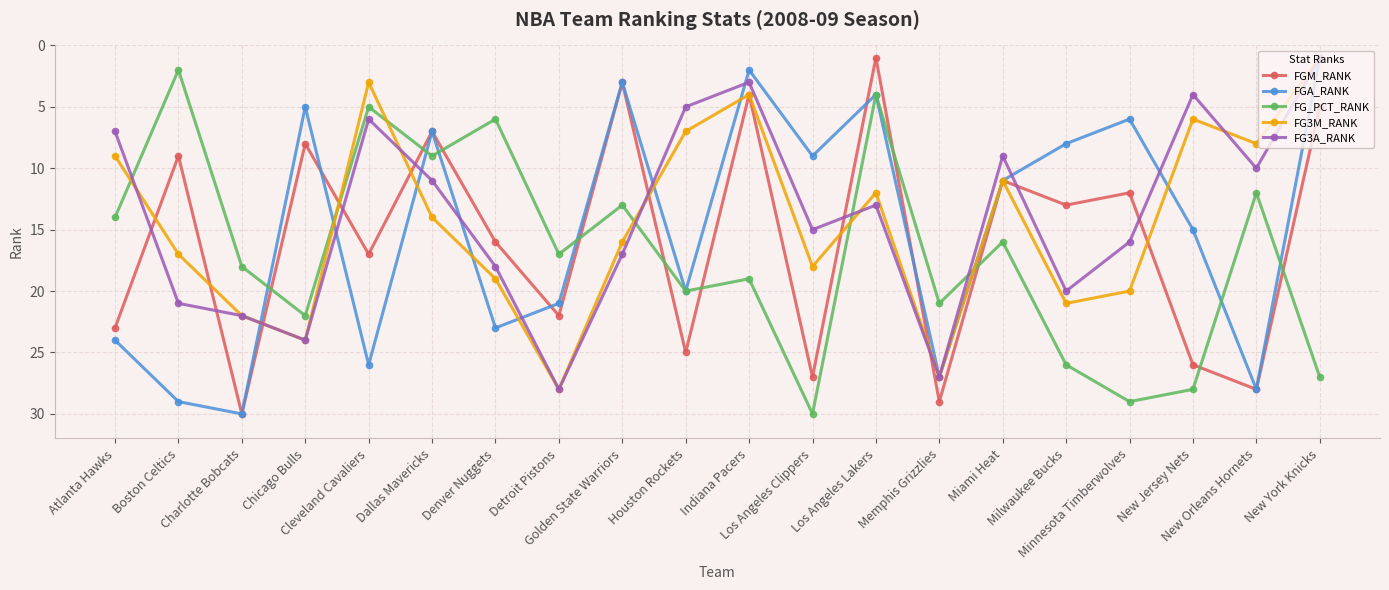

At which category does FG3A_RANK reach its first local valley?

Cleveland Cavaliers